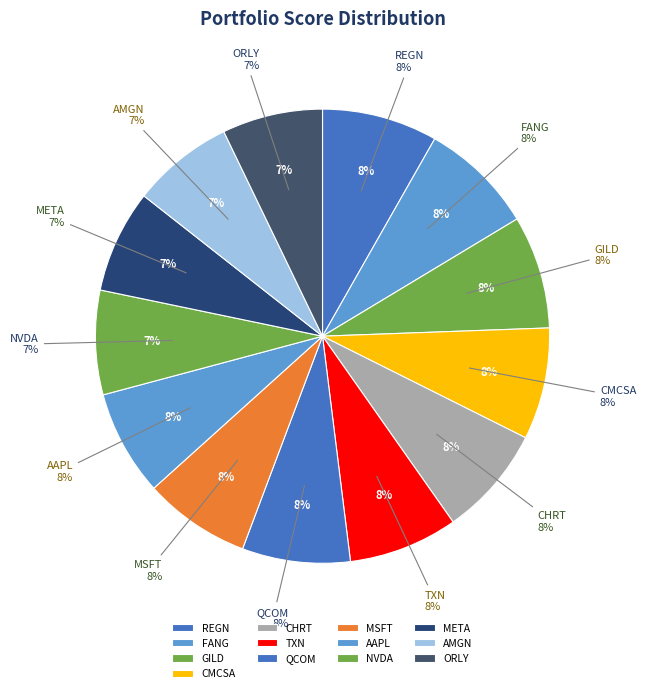

Which category has the smallest portion of the pie?

ORLY